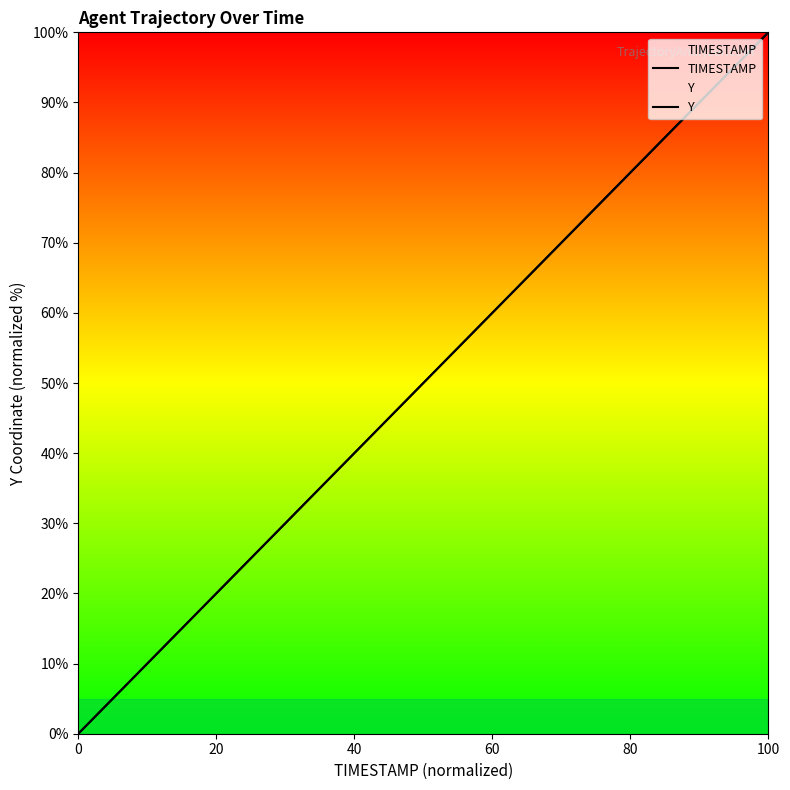

Which series has the largest total across all categories?

TIMESTAMP